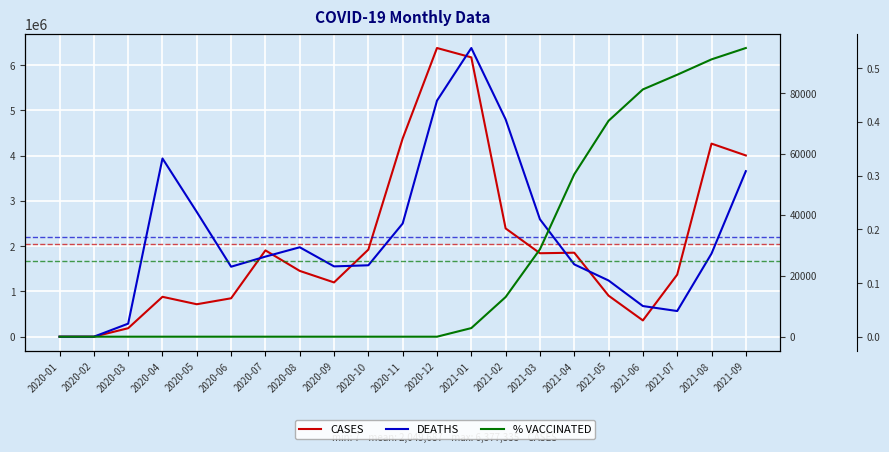

Is this an area chart (filled region under the line)?

No